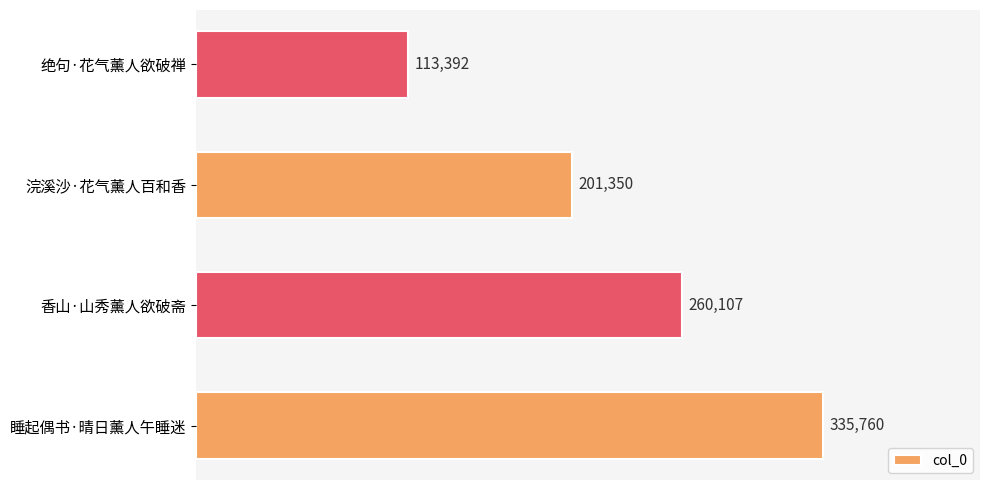

How many data points does each series have?

4